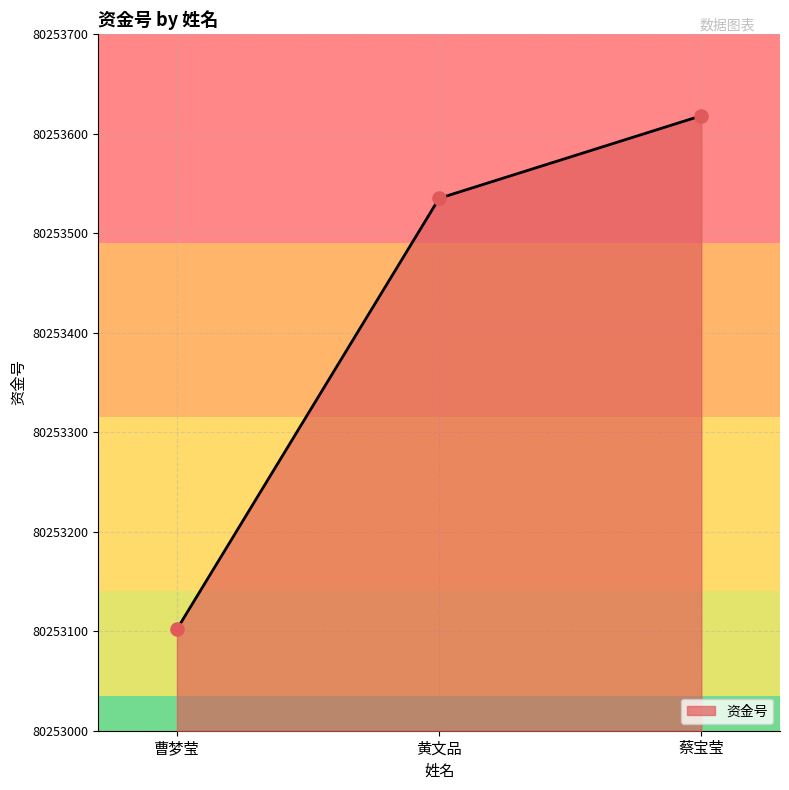

Between 蔡宝莹 and 曹梦莹, which is larger?

蔡宝莹